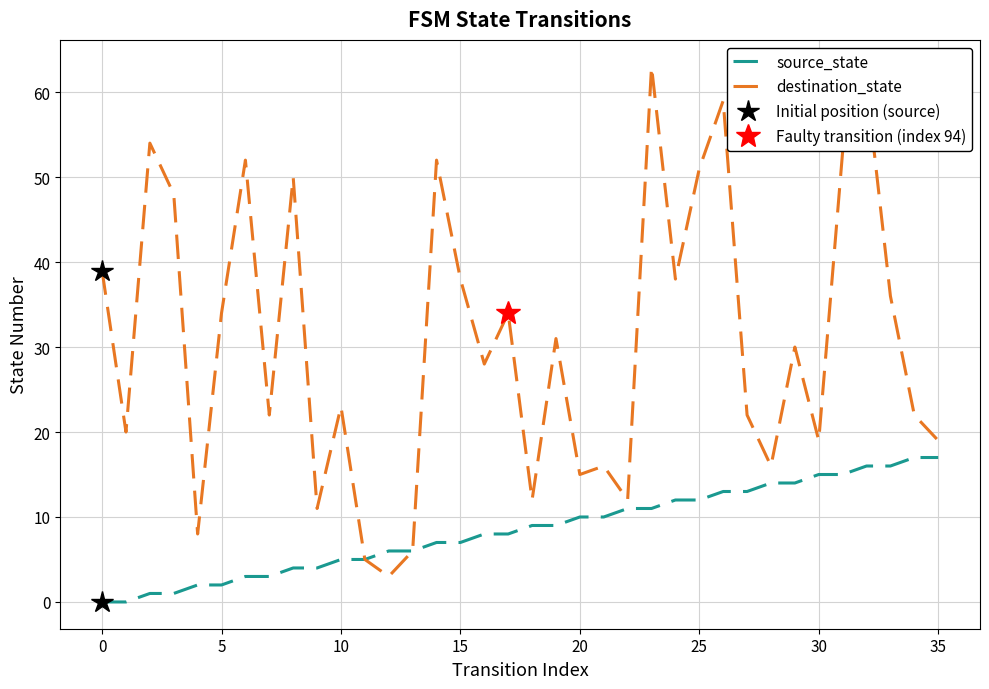

How many data points in destination_state are less than 30?

18